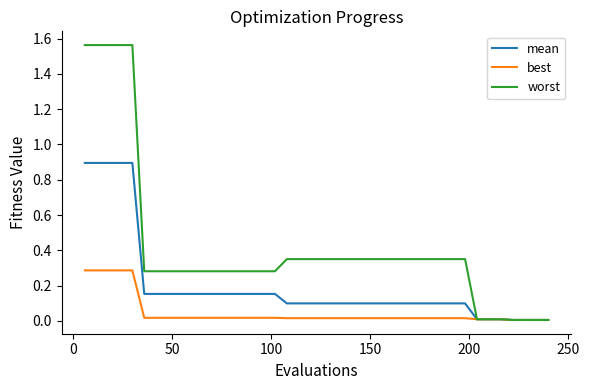

Rank the series by their average value, from lowest to highest.

best, mean, worst